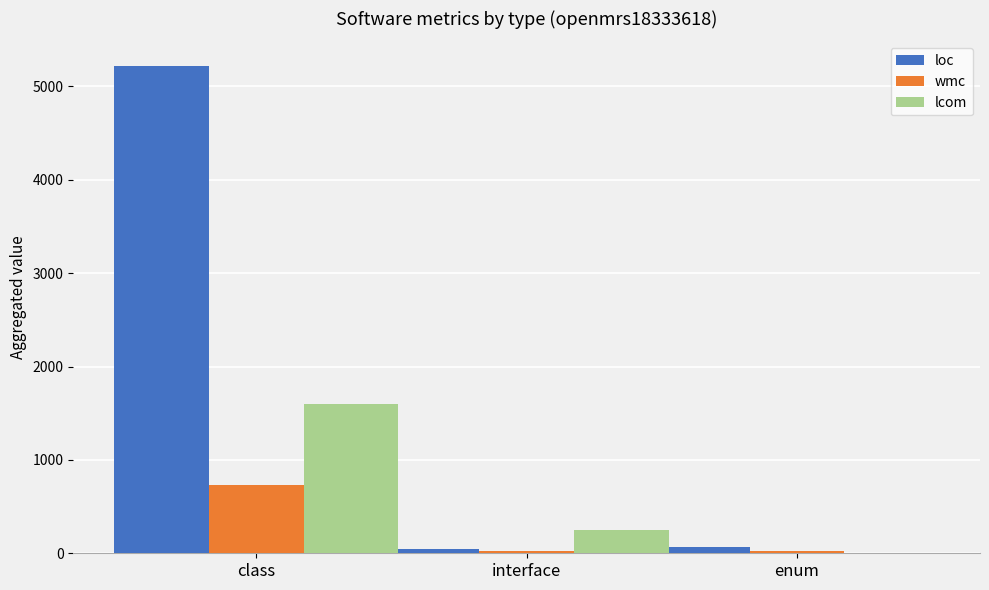

At which label is loc closest to 2634?

enum